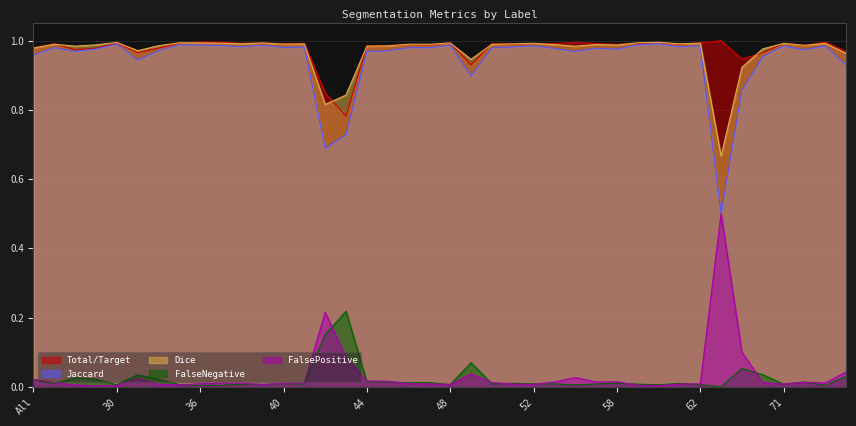

What is the label of the 31st point from the left?

60